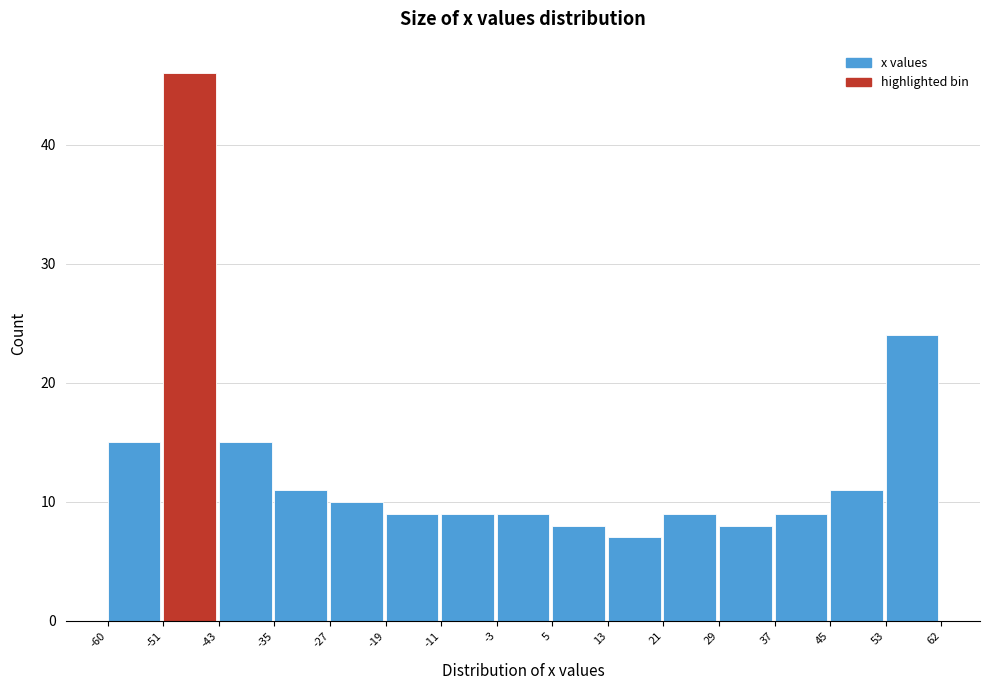

Reading left to right, transcribe this chart: for each bar, give the range it covers on the x-axis and its height. The values are not printed on the chart, so give them approximately, as read against the axis.

-60 to -51: 15
-51 to -43: 46
-43 to -35: 15
-35 to -27: 11
-27 to -19: 10
-19 to -11: 9
-11 to -3: 9
-3 to 5: 9
5 to 13: 8
13 to 21: 7
21 to 29: 9
29 to 37: 8
37 to 45: 9
45 to 53: 11
53 to 62: 24